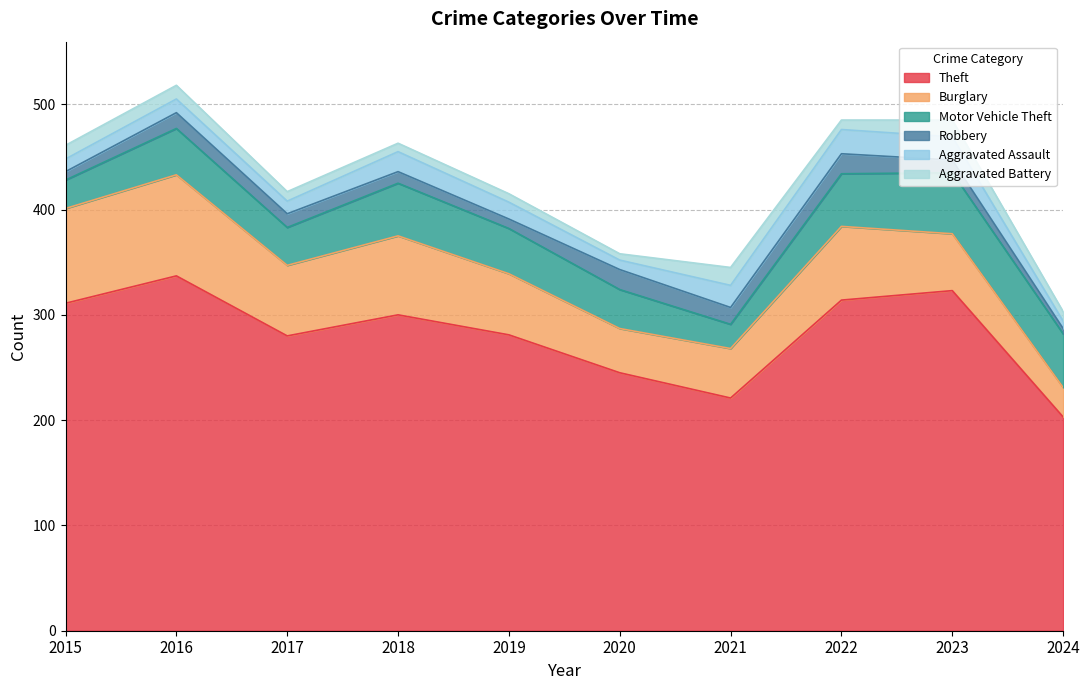

How many interior local peaks does the Burglary series have?

3